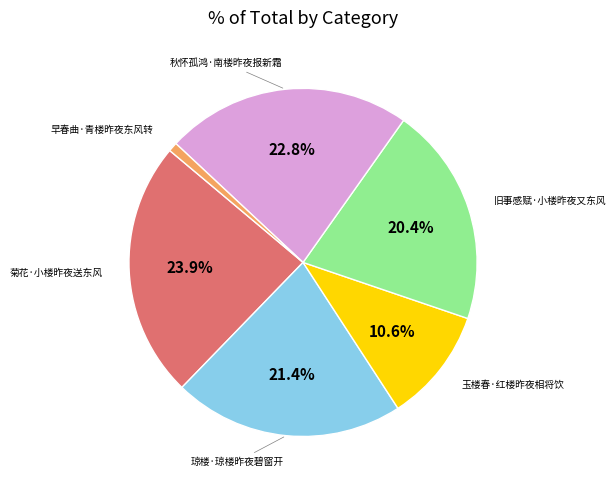

Is there any slice that represents more than half of the pie?

No